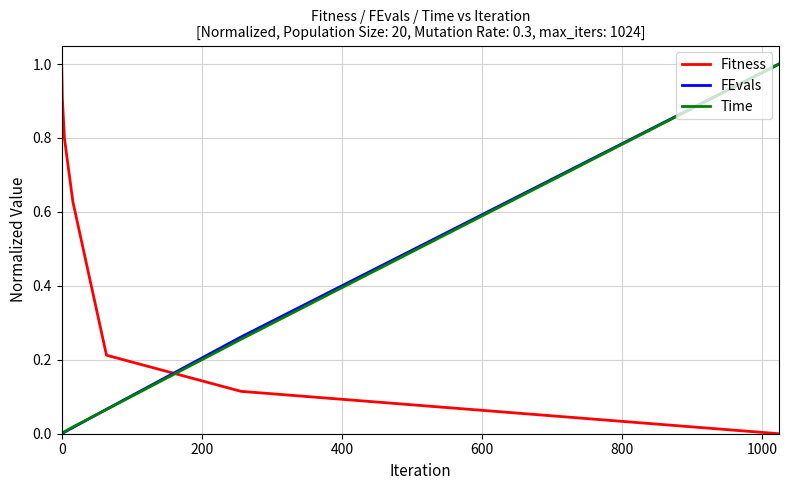

Which series has the largest total across all categories?

Fitness